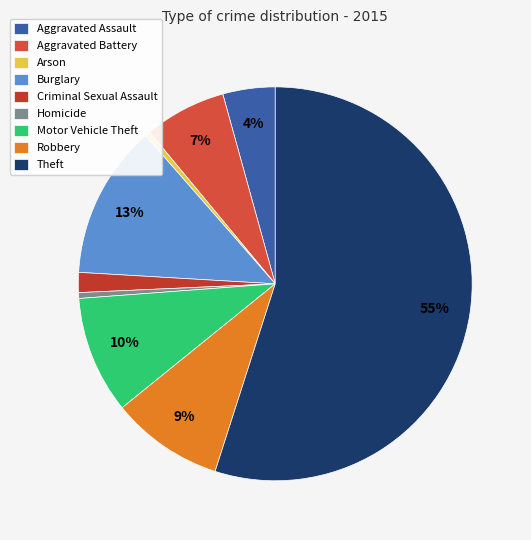

Rank the categories by value from highest to lowest.

Theft, Burglary, Motor Vehicle Theft, Robbery, Aggravated Battery, Aggravated Assault, Criminal Sexual Assault, Homicide, Arson